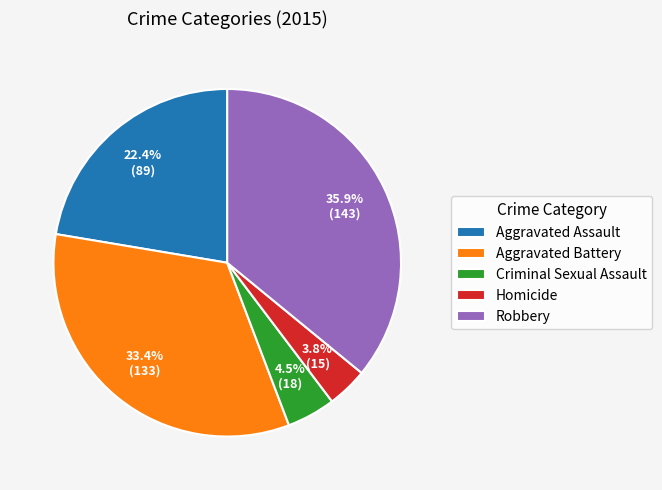

Rank the categories by value from highest to lowest.

Robbery, Aggravated Battery, Aggravated Assault, Criminal Sexual Assault, Homicide